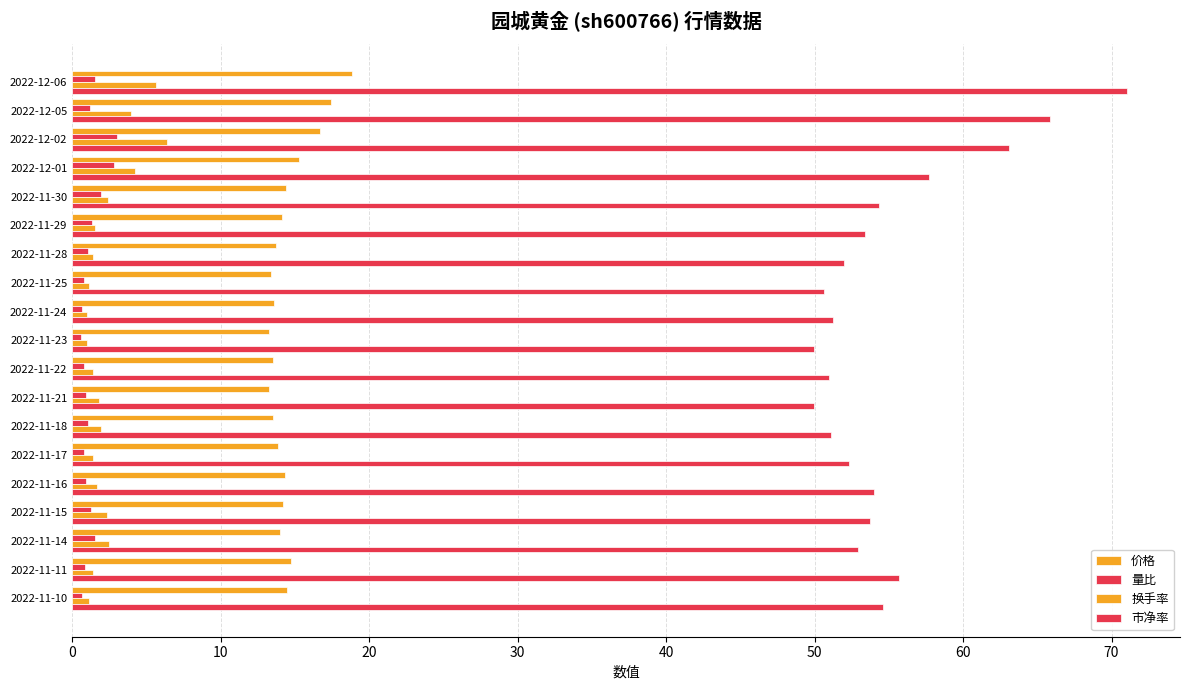

Which series has the largest range (max minus min)?

市净率